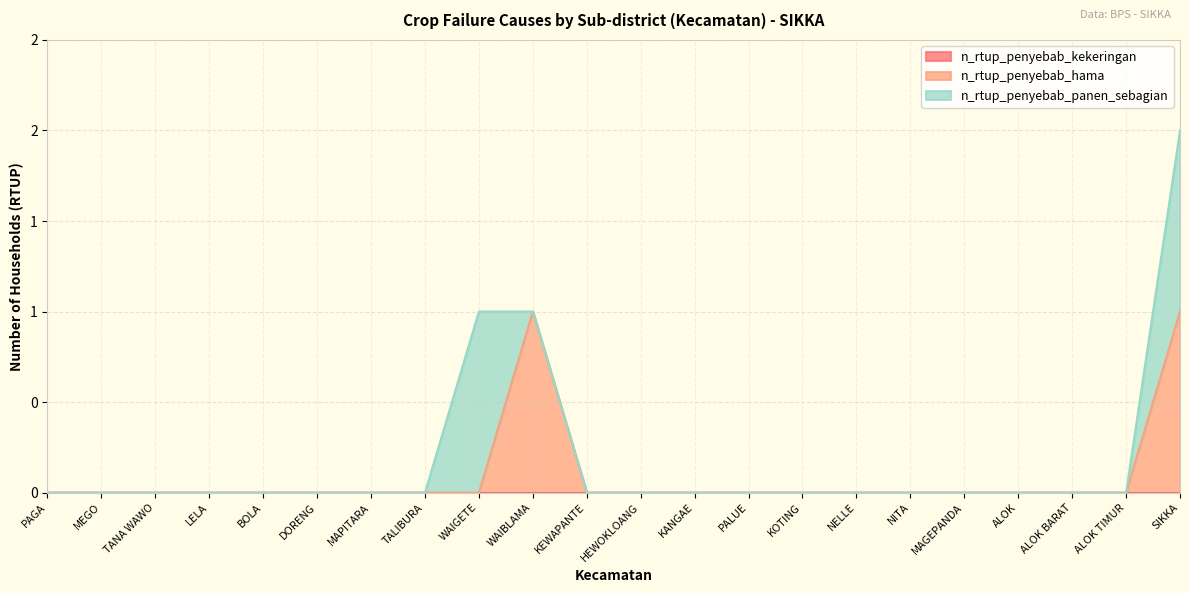

Count the number of categories in the chart.

22